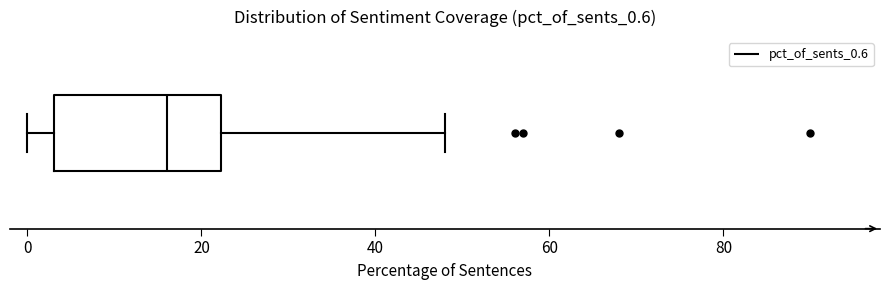

Where is the left edge of the box on the x-axis? The values are not printed on the chart, so give them approximately, as read against the axis.

4